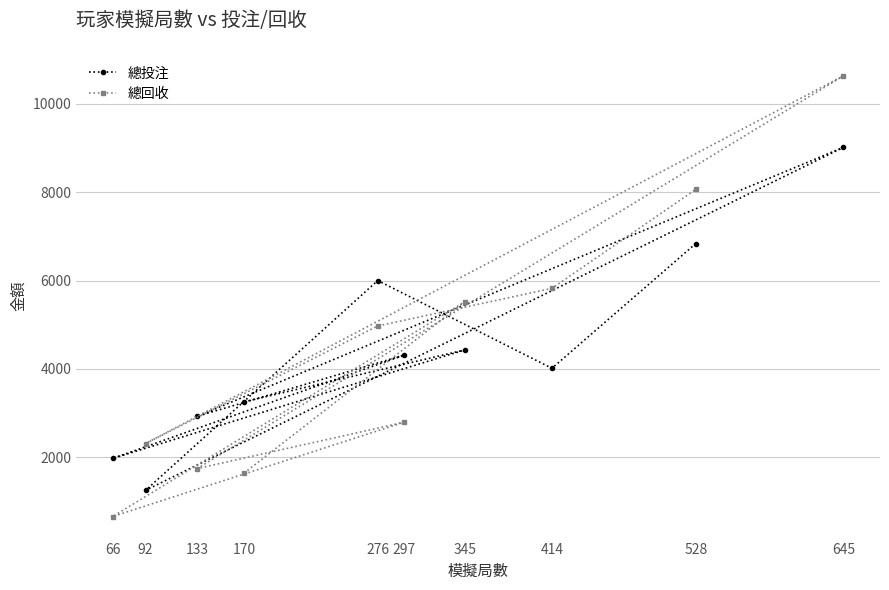

At which category does 總回收 reach its first local peak?

345